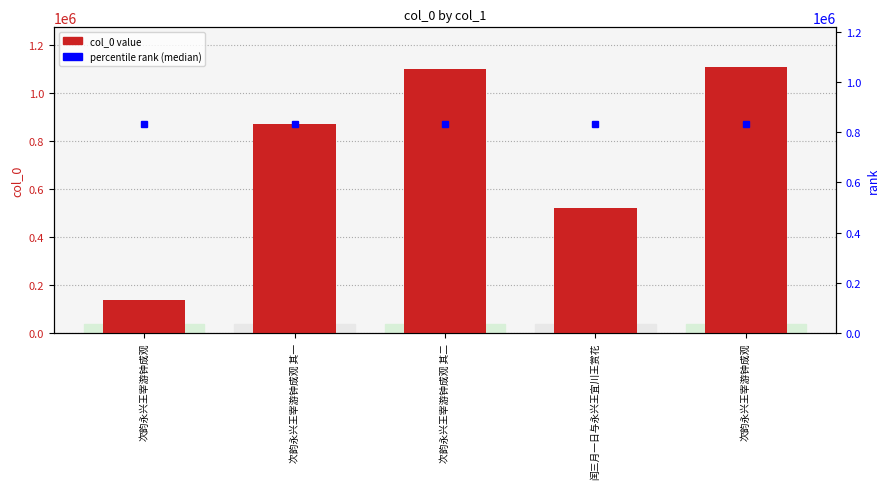

At which category does the chart reach its minimum across all series?

次韵永兴王宰游钟成观